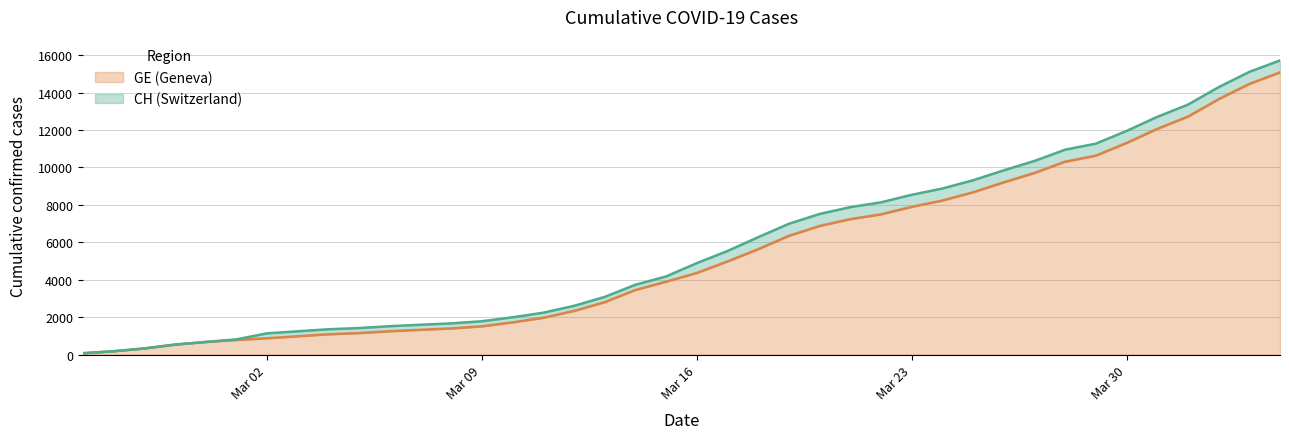

What are all the series names shown in the legend?

GE (Geneva), CH (Switzerland)